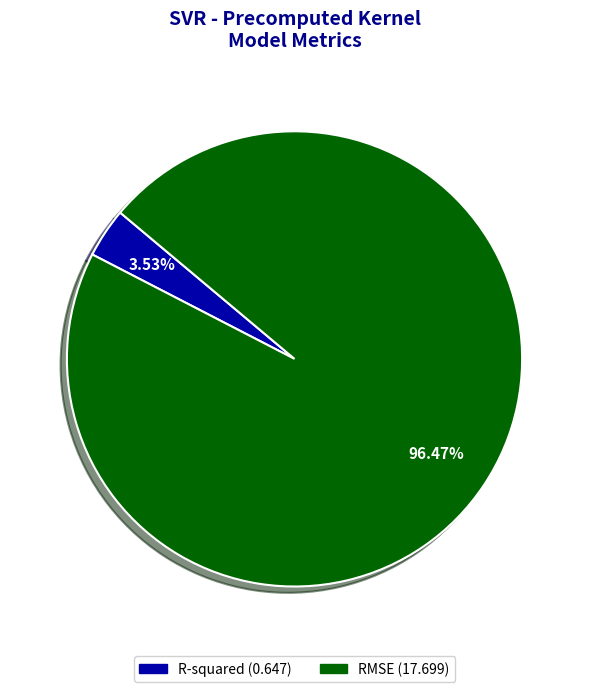

Rank the categories by value from lowest to highest.

R-squared, RMSE